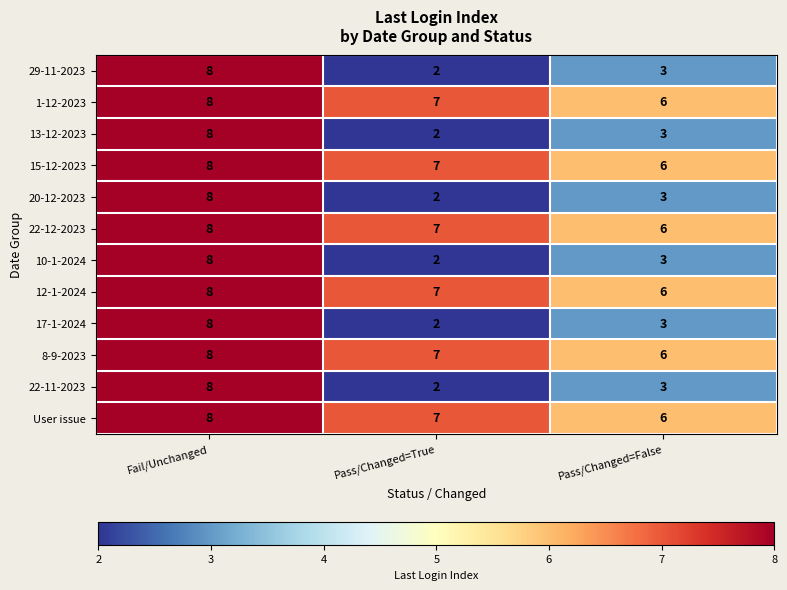

Rank the categories by 15-12-2023 value from highest to lowest.

Fail/Unchanged, Pass/Changed=True, Pass/Changed=False